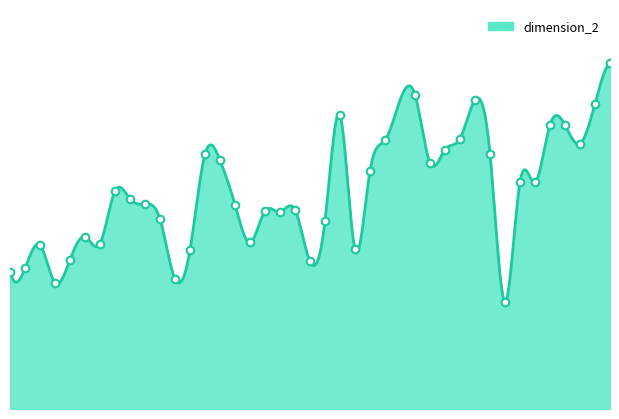

Between 17 and 11, which is larger?

17